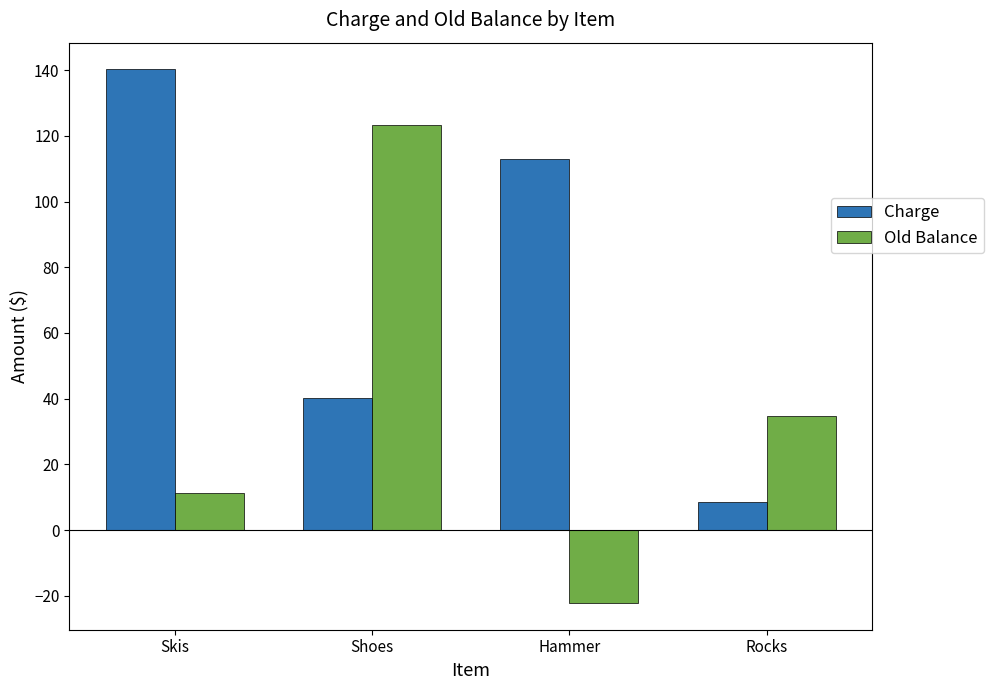

Which series has the largest total across all categories?

Charge